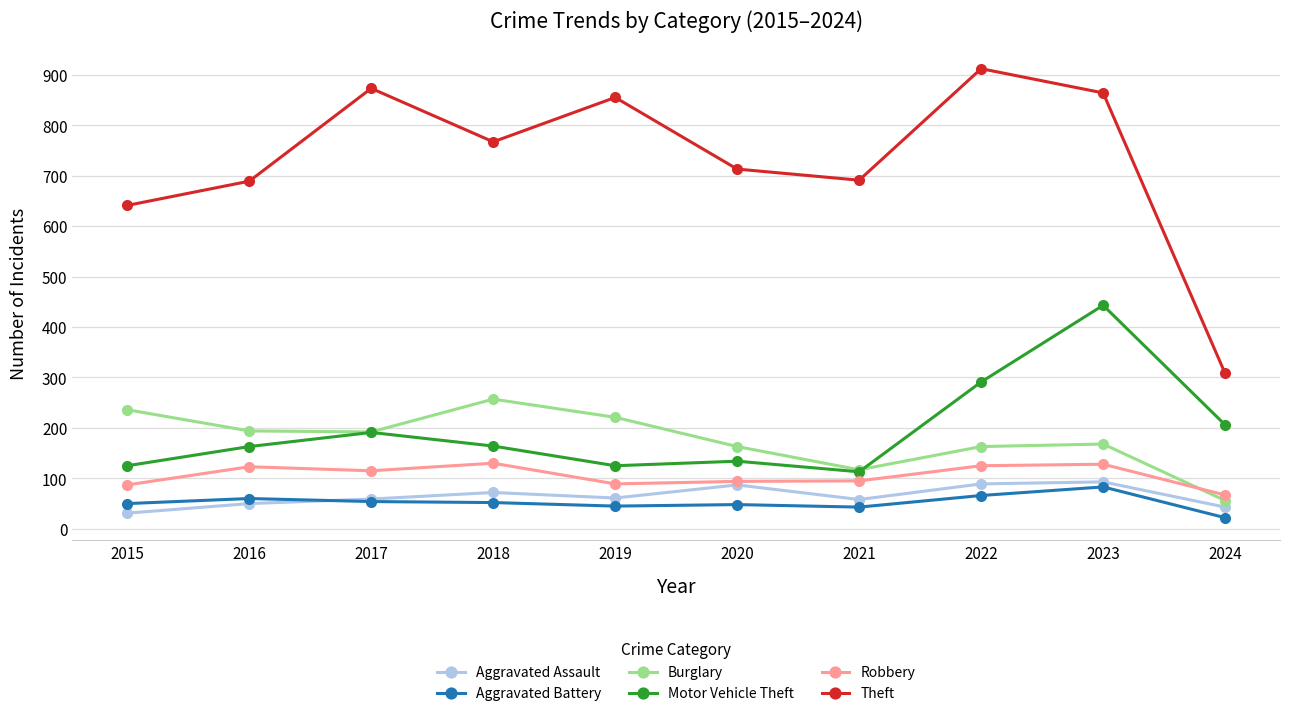

Between 2018 and 2022, which series saw the biggest shift?

Theft